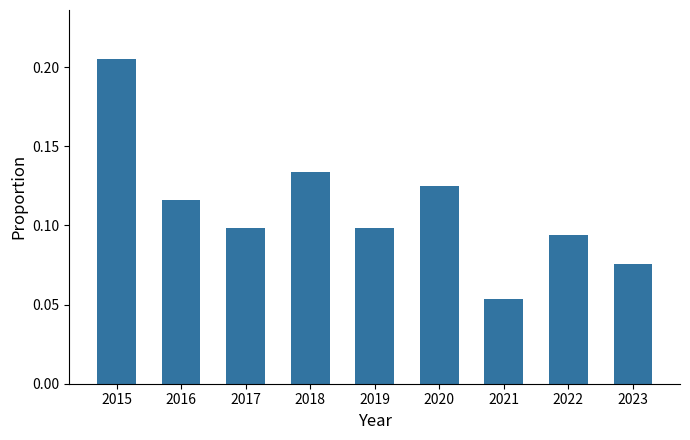

How many values are between 0 and 1?

9